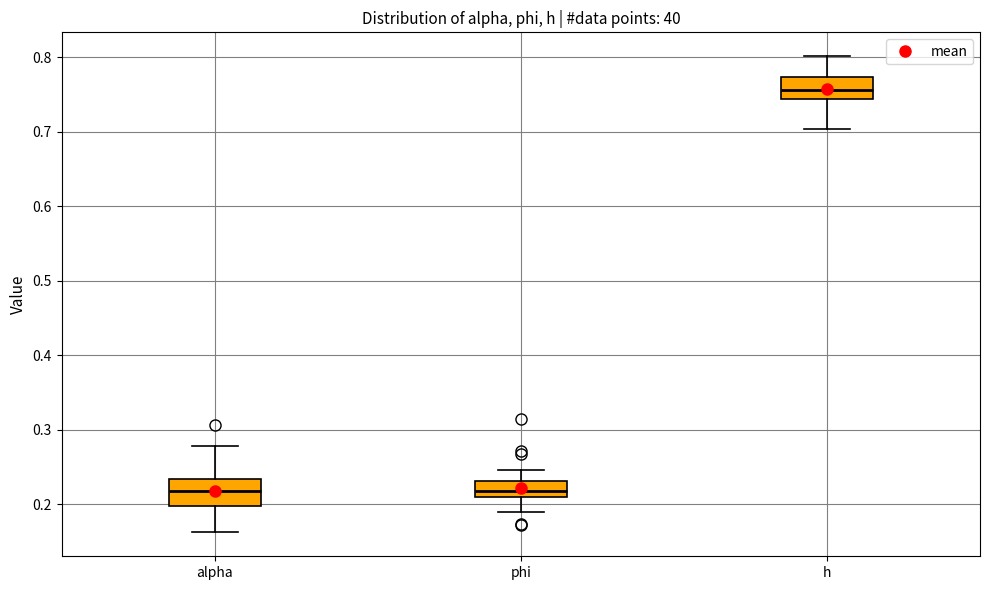

Reading left to right, transcribe this box plot: for each box, give where its median line is, the range the box spans, and where its two whiskers end, as read against the y-axis. The values are not printed on the chart, so give them approximately, as read against the axis.

alpha: median 0.22, box 0.20 to 0.23, whiskers 0.16 to 0.28
phi: median 0.22, box 0.21 to 0.23, whiskers 0.19 to 0.25
h: median 0.76, box 0.74 to 0.77, whiskers 0.70 to 0.80